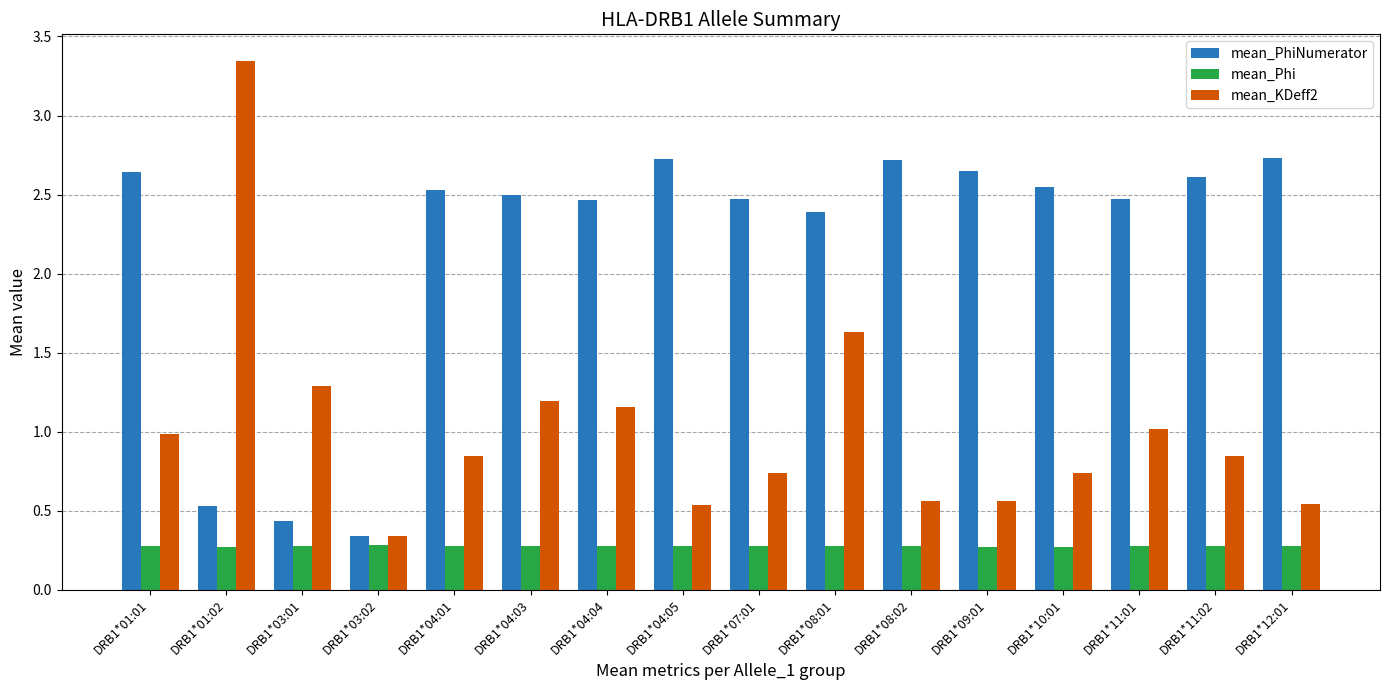

What position from the left is DRB1*08:01?

10